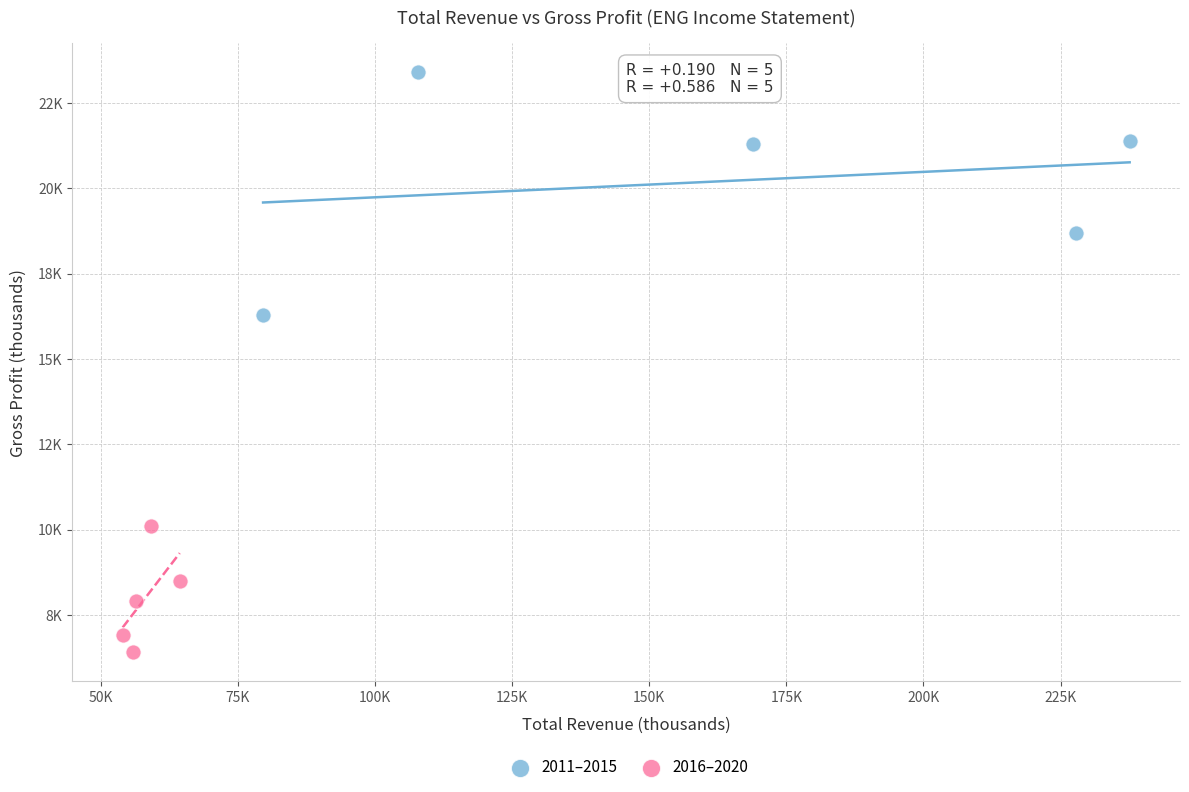

Which series has the largest Y range (max minus min)?

2011–2015